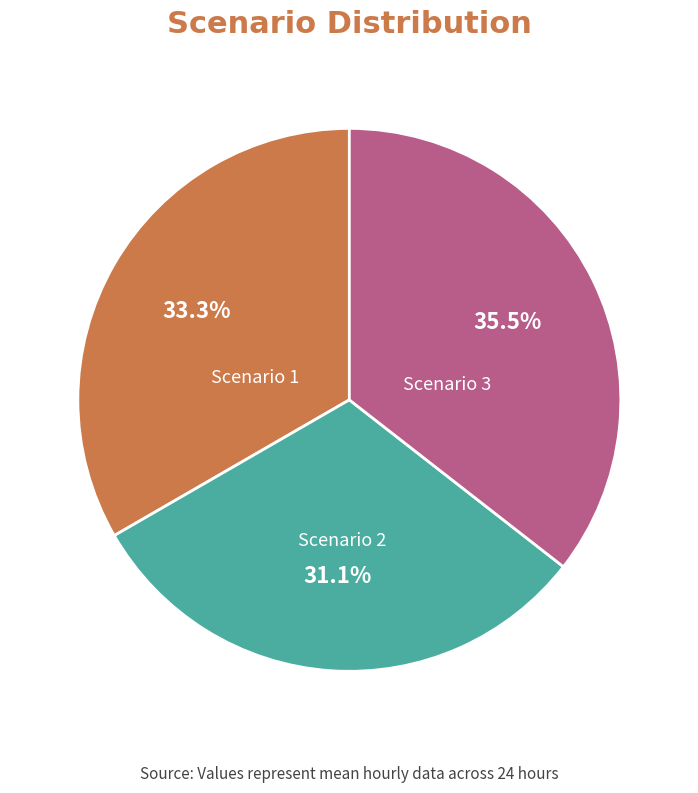

True or false: Scenario 3 accounts for 26% of the total.

False